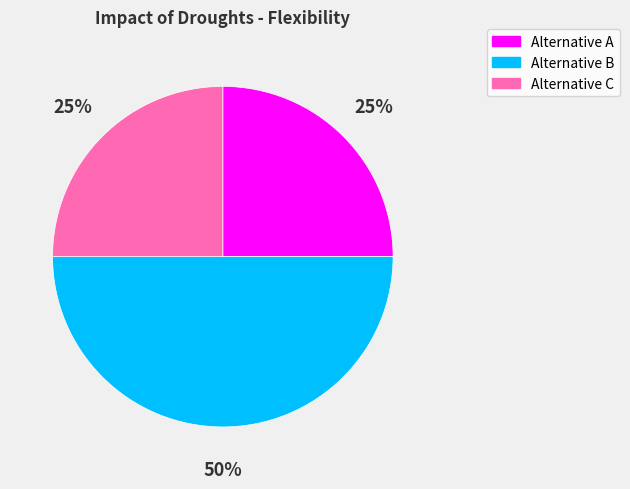

Is it true that Alternative A is 25% of the pie?

True